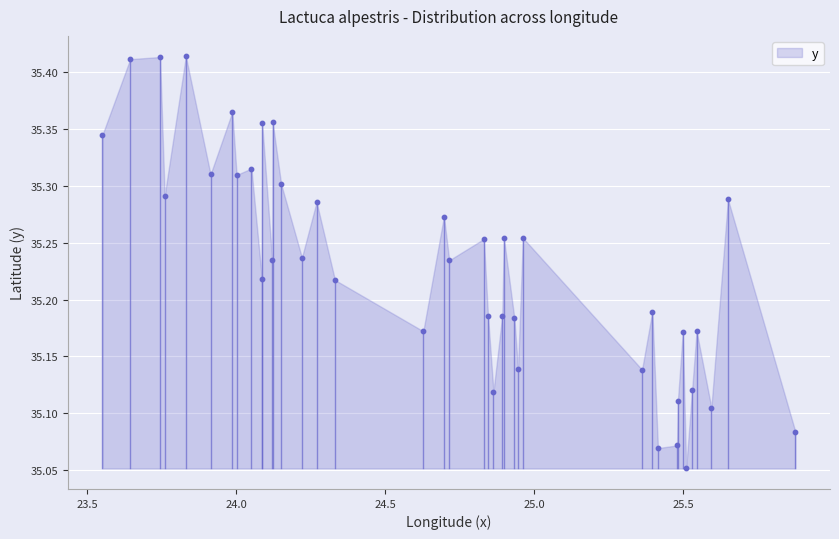

What is the range of X values (max minus min)?

2.3